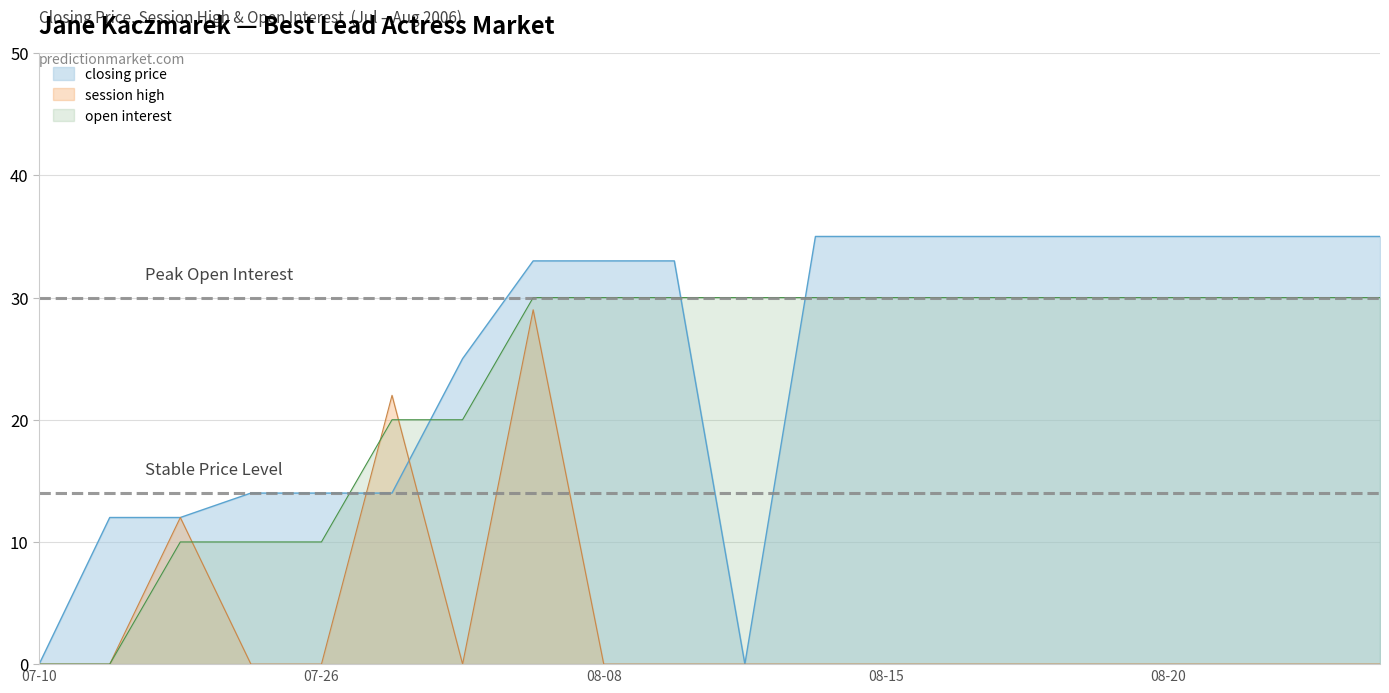

Does the chart have visible grid lines?

Yes